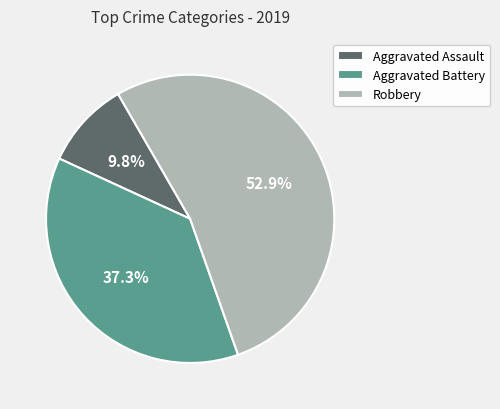

How many segments does this pie chart have?

3